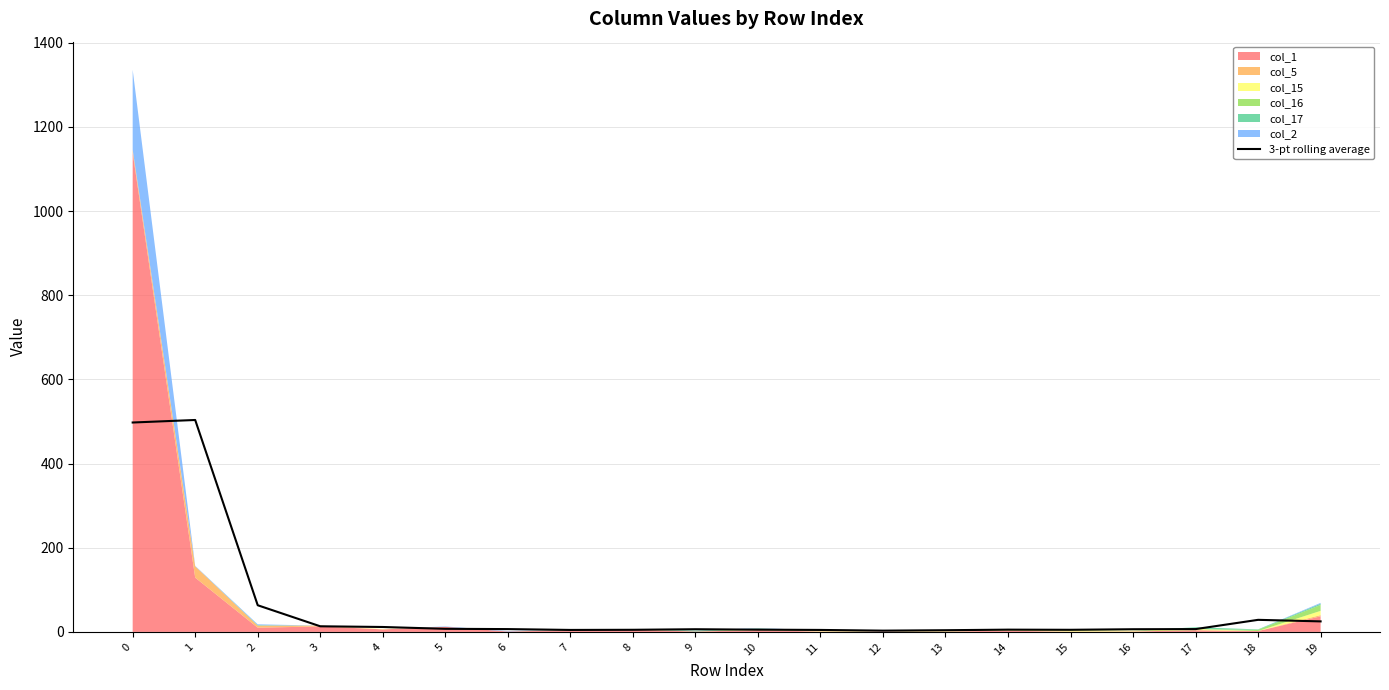

How many interior local peaks (higher than both neighbors) does the data have?

4